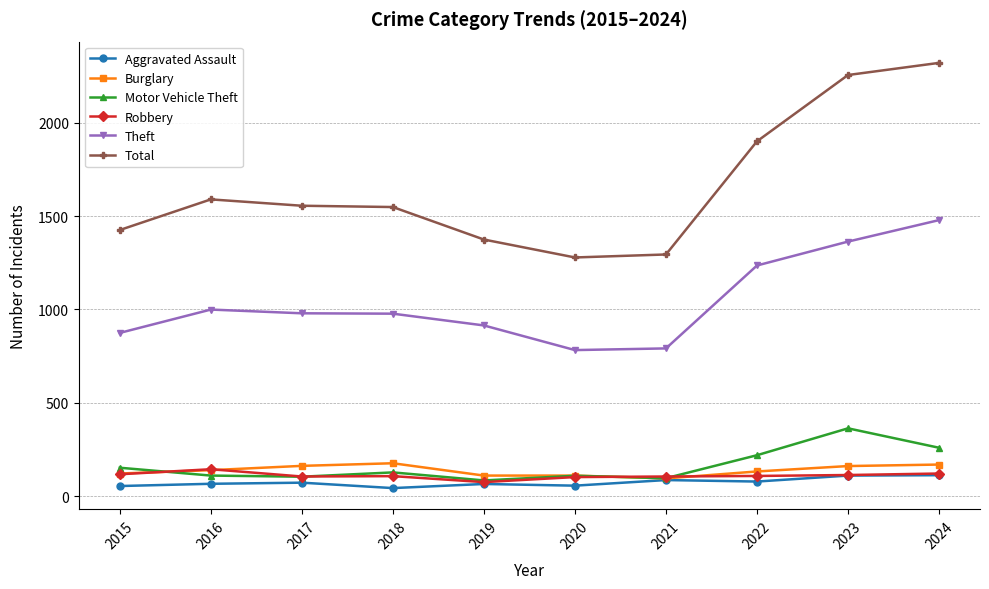

At how many categories does at least one series exceed 2308?

1